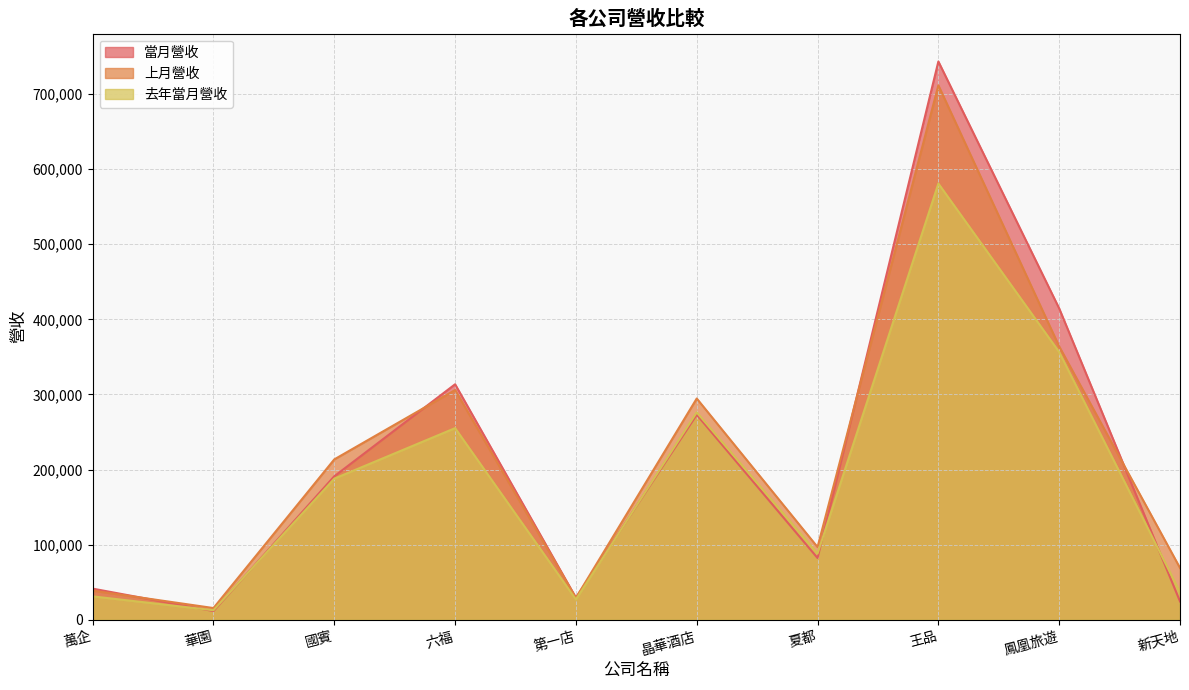

True or false: 上月營收 has more than 1 points higher than both neighbors.

True